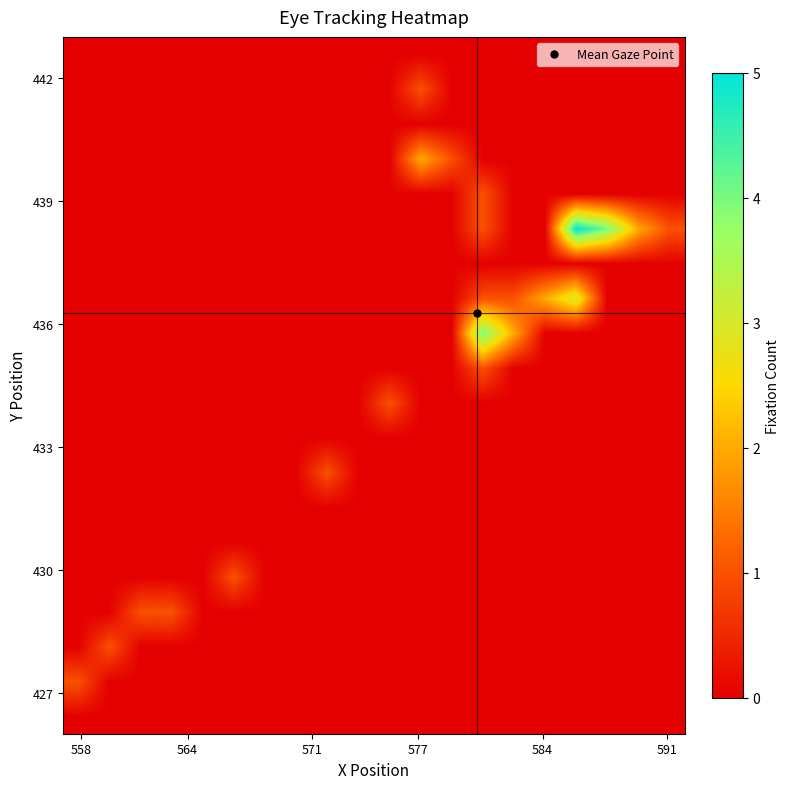

At how many categories does at least one series exceed 4?

1